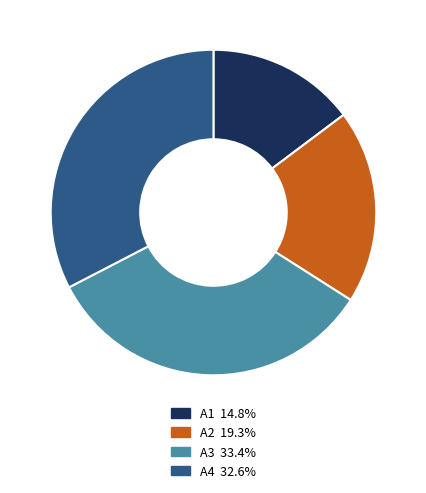

Which category has the biggest portion of the pie?

A3